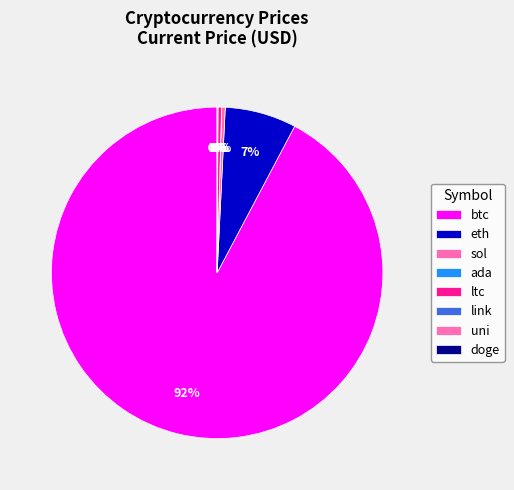

To the nearest percent, what is the difference between the largest and smallest slice percentages?

92%